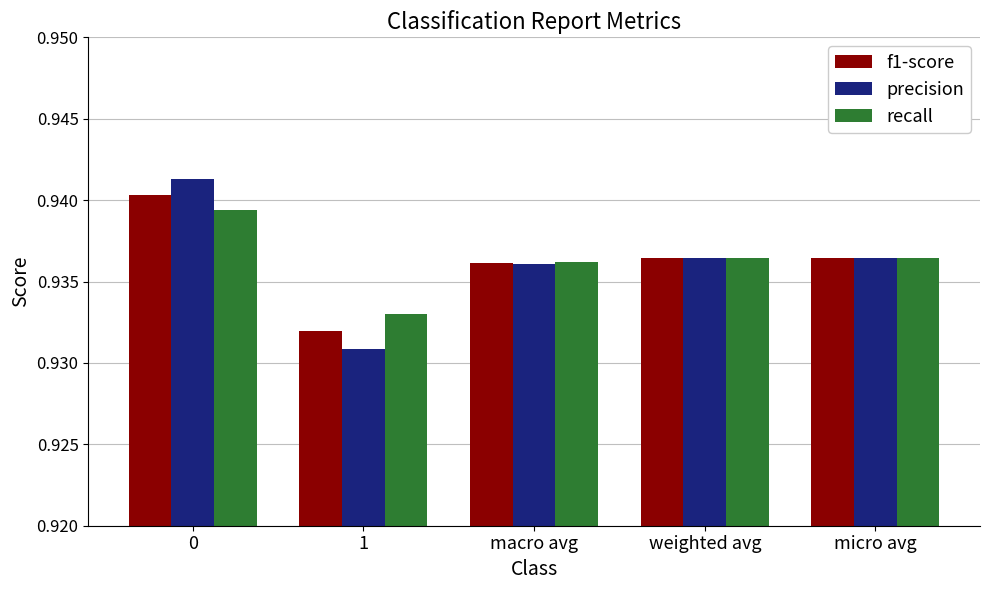

Rank the series at 1 from highest to lowest value.

recall, f1-score, precision